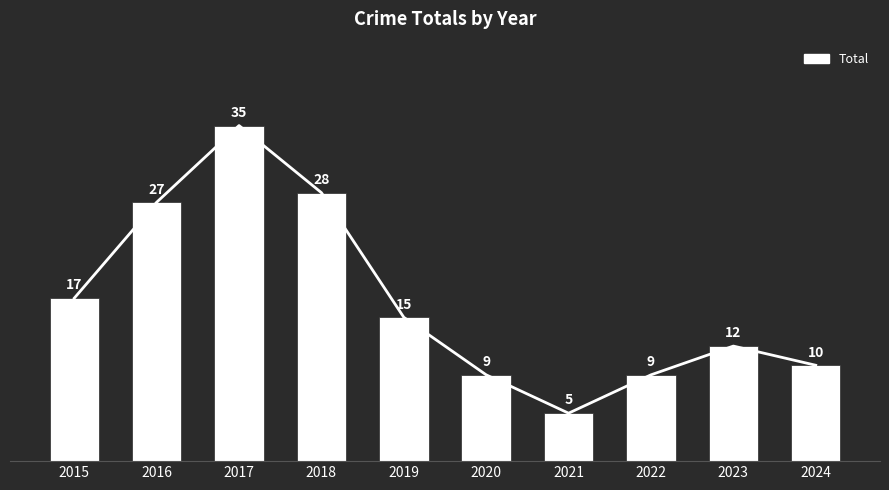

What value does the data have at 2023, to the nearest 10?

10